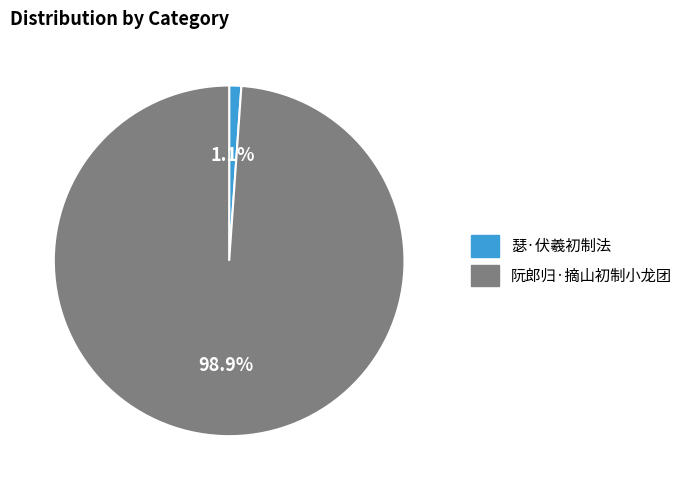

Is it true that 瑟·伏羲初制法 is 11% of the pie?

False